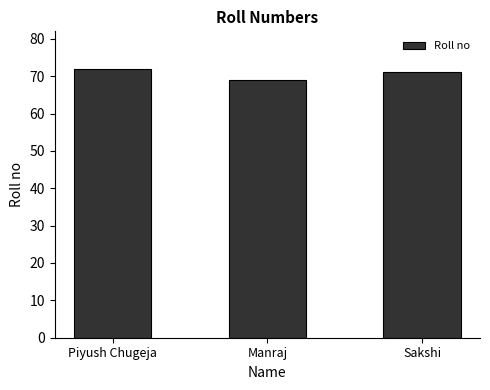

What is the maximum value shown in the chart?

72